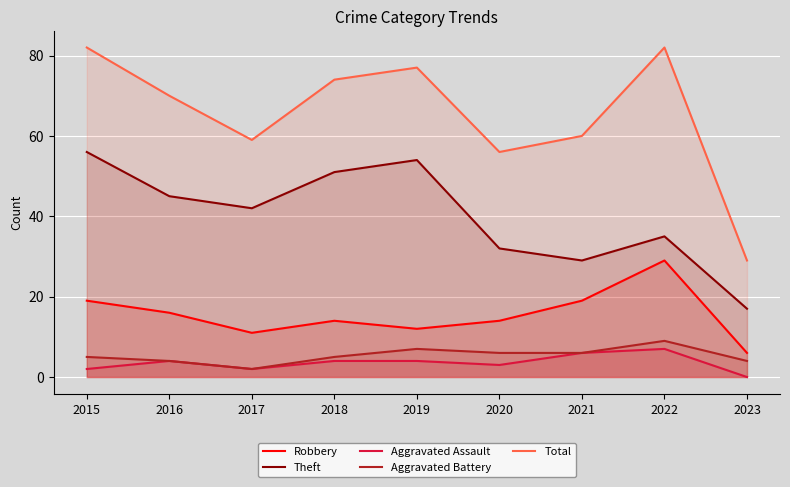

Is it true that Robbery equals 11 at 2017?

True